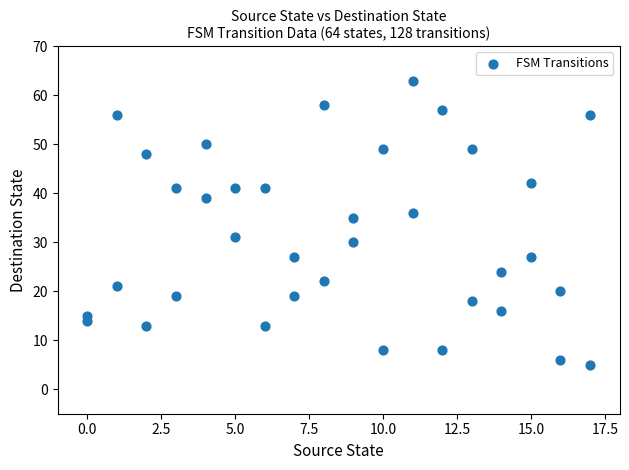

What Y value in the scatter plot is closest to 34?

35